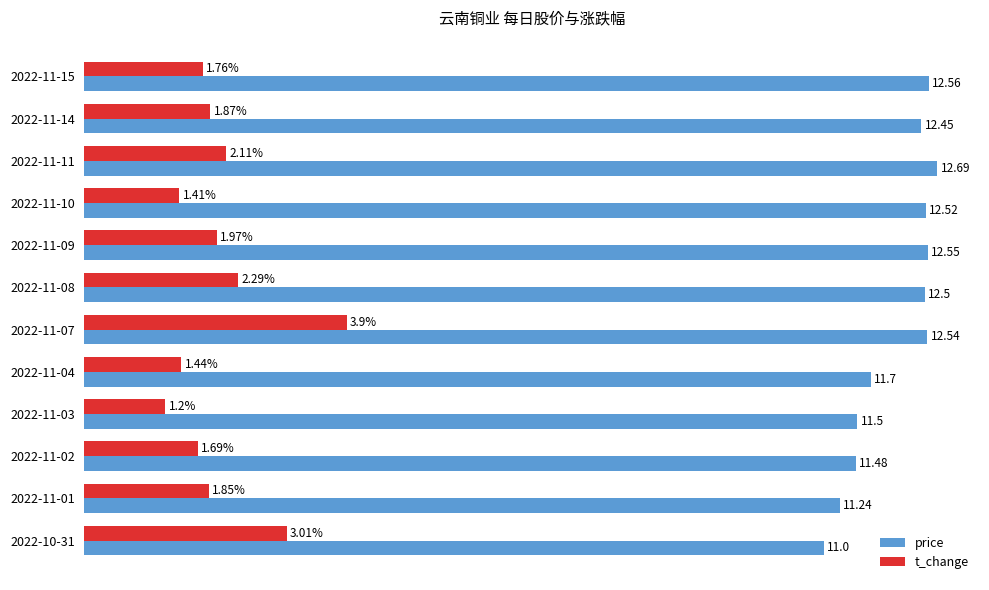

Rank the series by their average value, from highest to lowest.

price, t_change